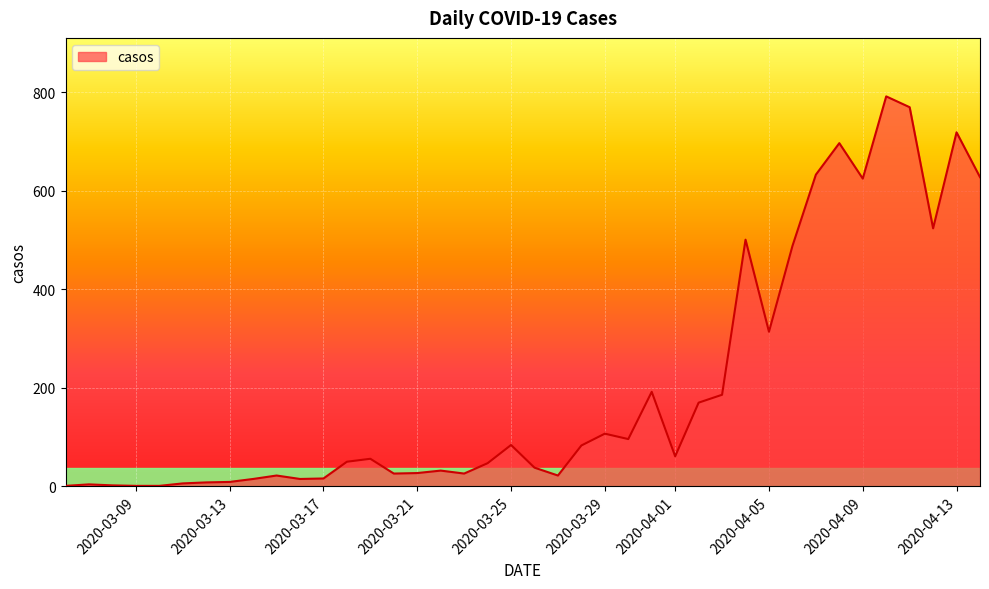

What is the difference between the maximum and minimum values?

791